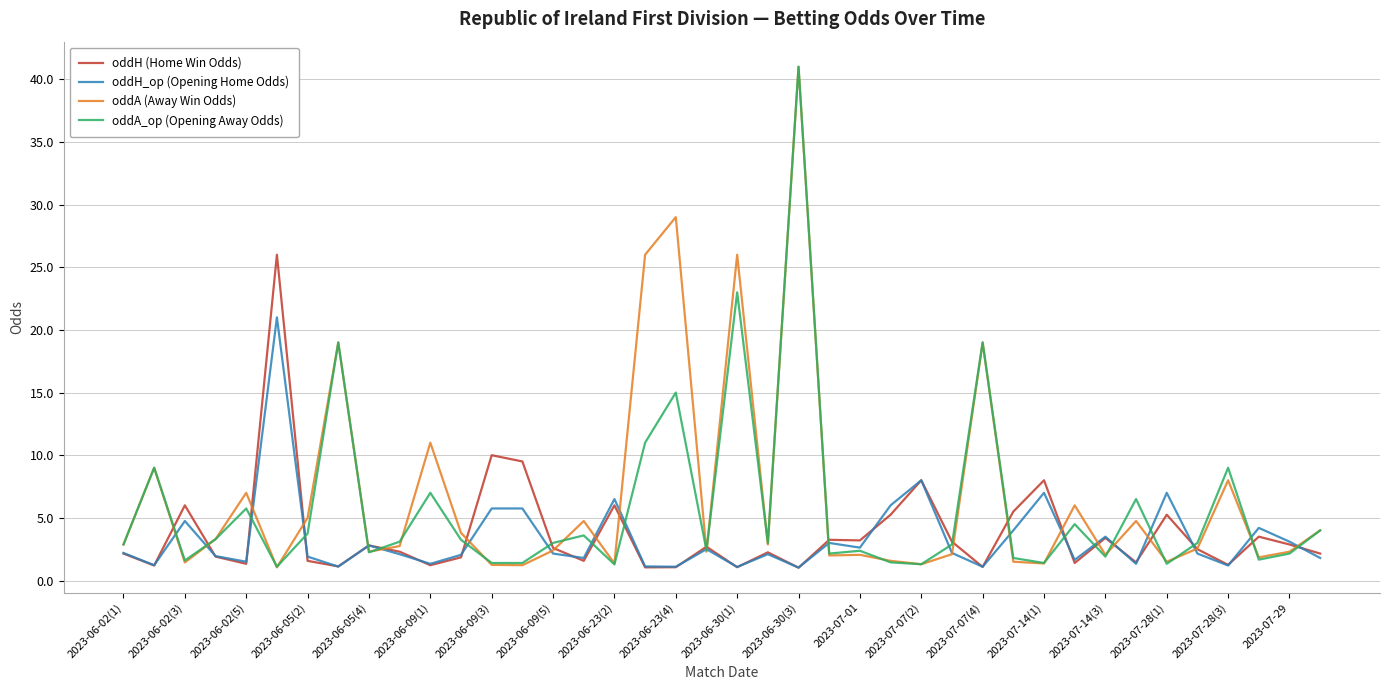

What is the minimum value for oddA (Away Win Odds)?

1.1